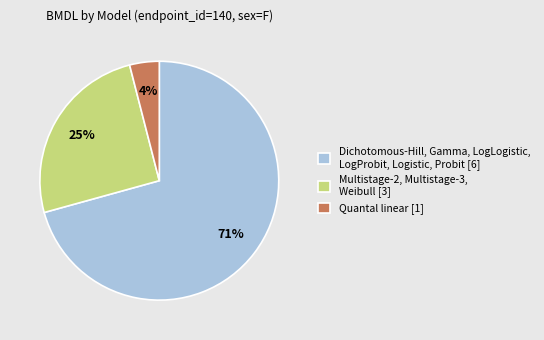

Between Quantal linear [1] and Dichotomous-Hill, Gamma, LogLogistic, LogProbit, Logistic, Probit [6], which is larger?

Dichotomous-Hill, Gamma, LogLogistic, LogProbit, Logistic, Probit [6]